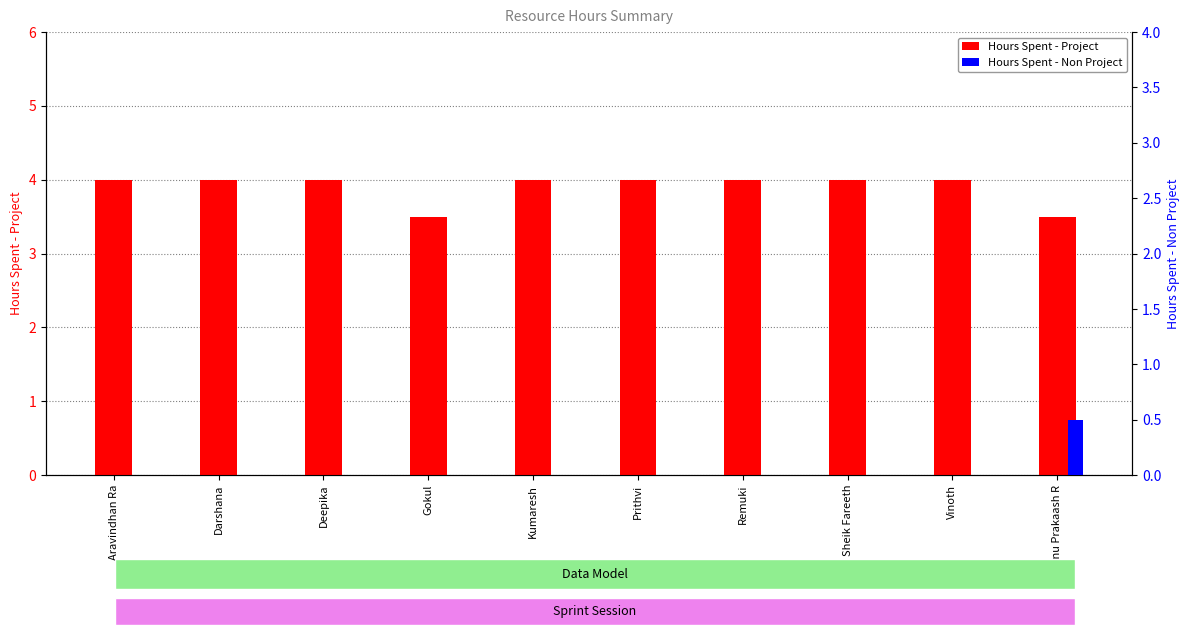

Which has a higher value, Darshana or Prithvi?

Darshana